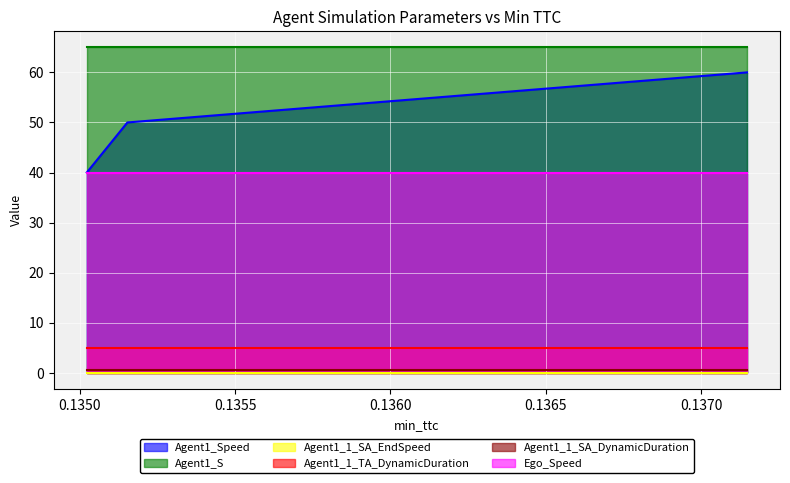

What is the difference between the Agent1_Speed values at 0.13515342498207106 and 0.13502279560935818?

10.0